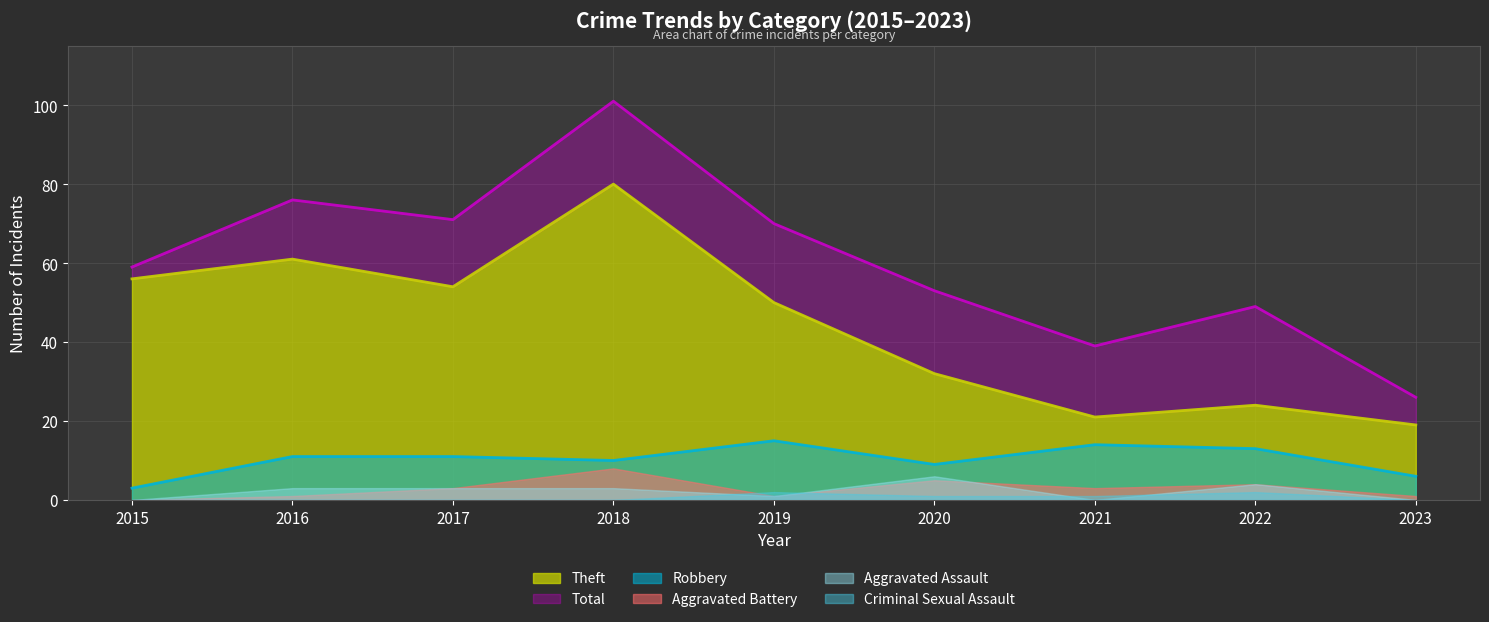

How many data points in Theft are less than 50?

4